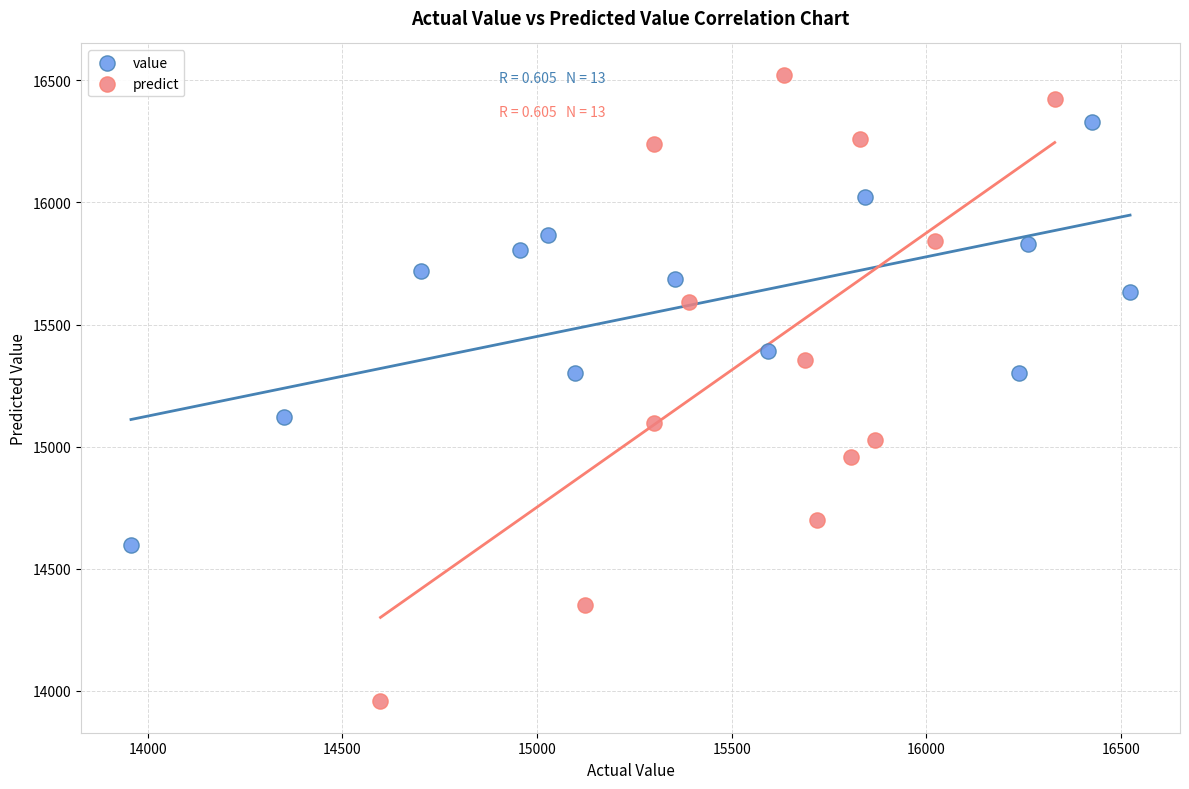

Which series has the largest Y range (max minus min)?

predict